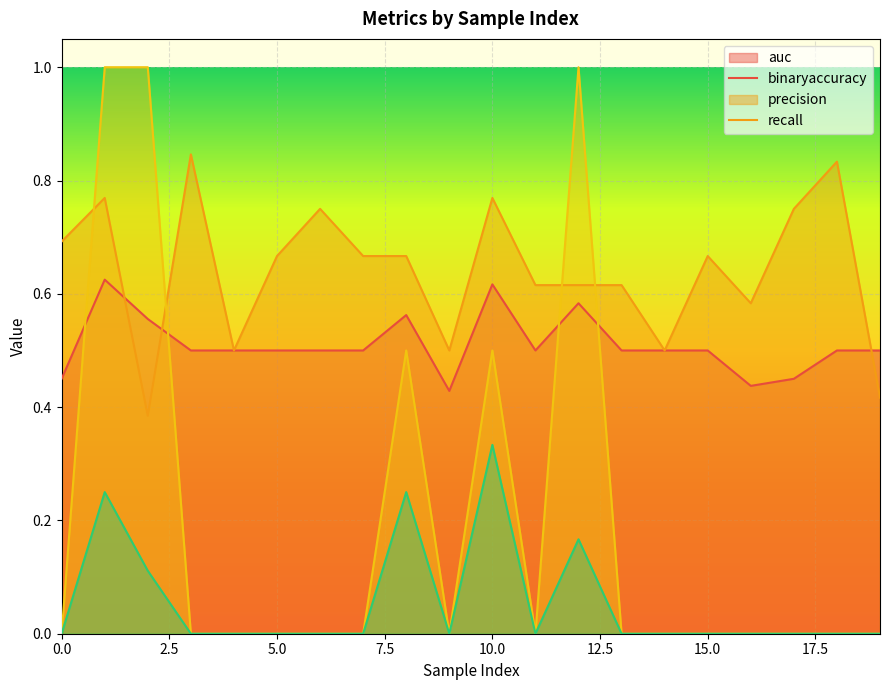

Is it true that recall equals -0.2 at 18?

False